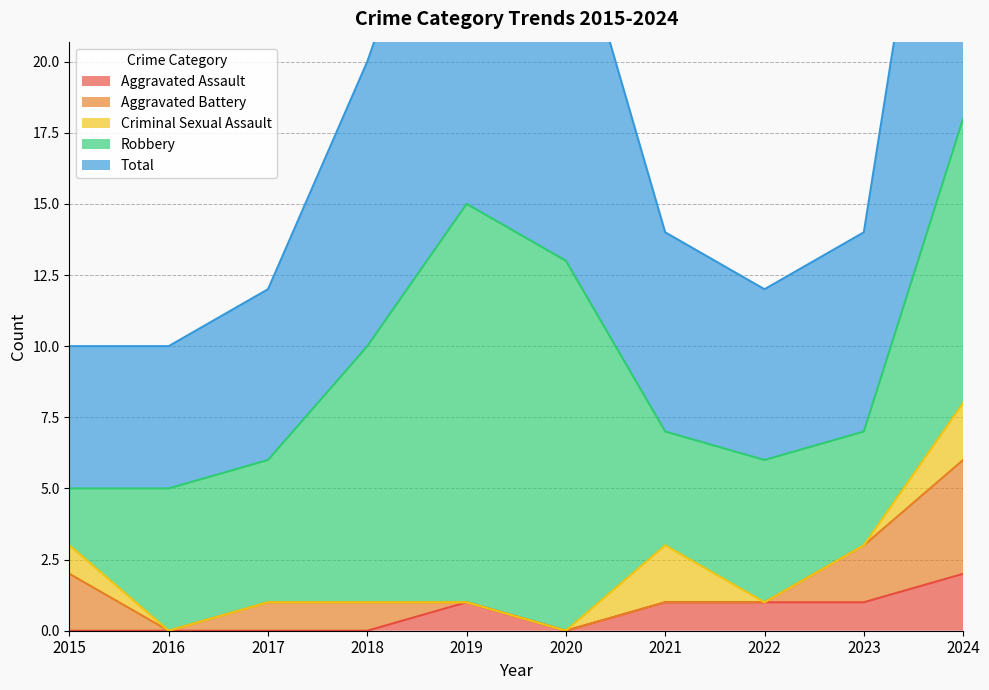

True or false: Aggravated Assault and Total intersect in this chart.

False